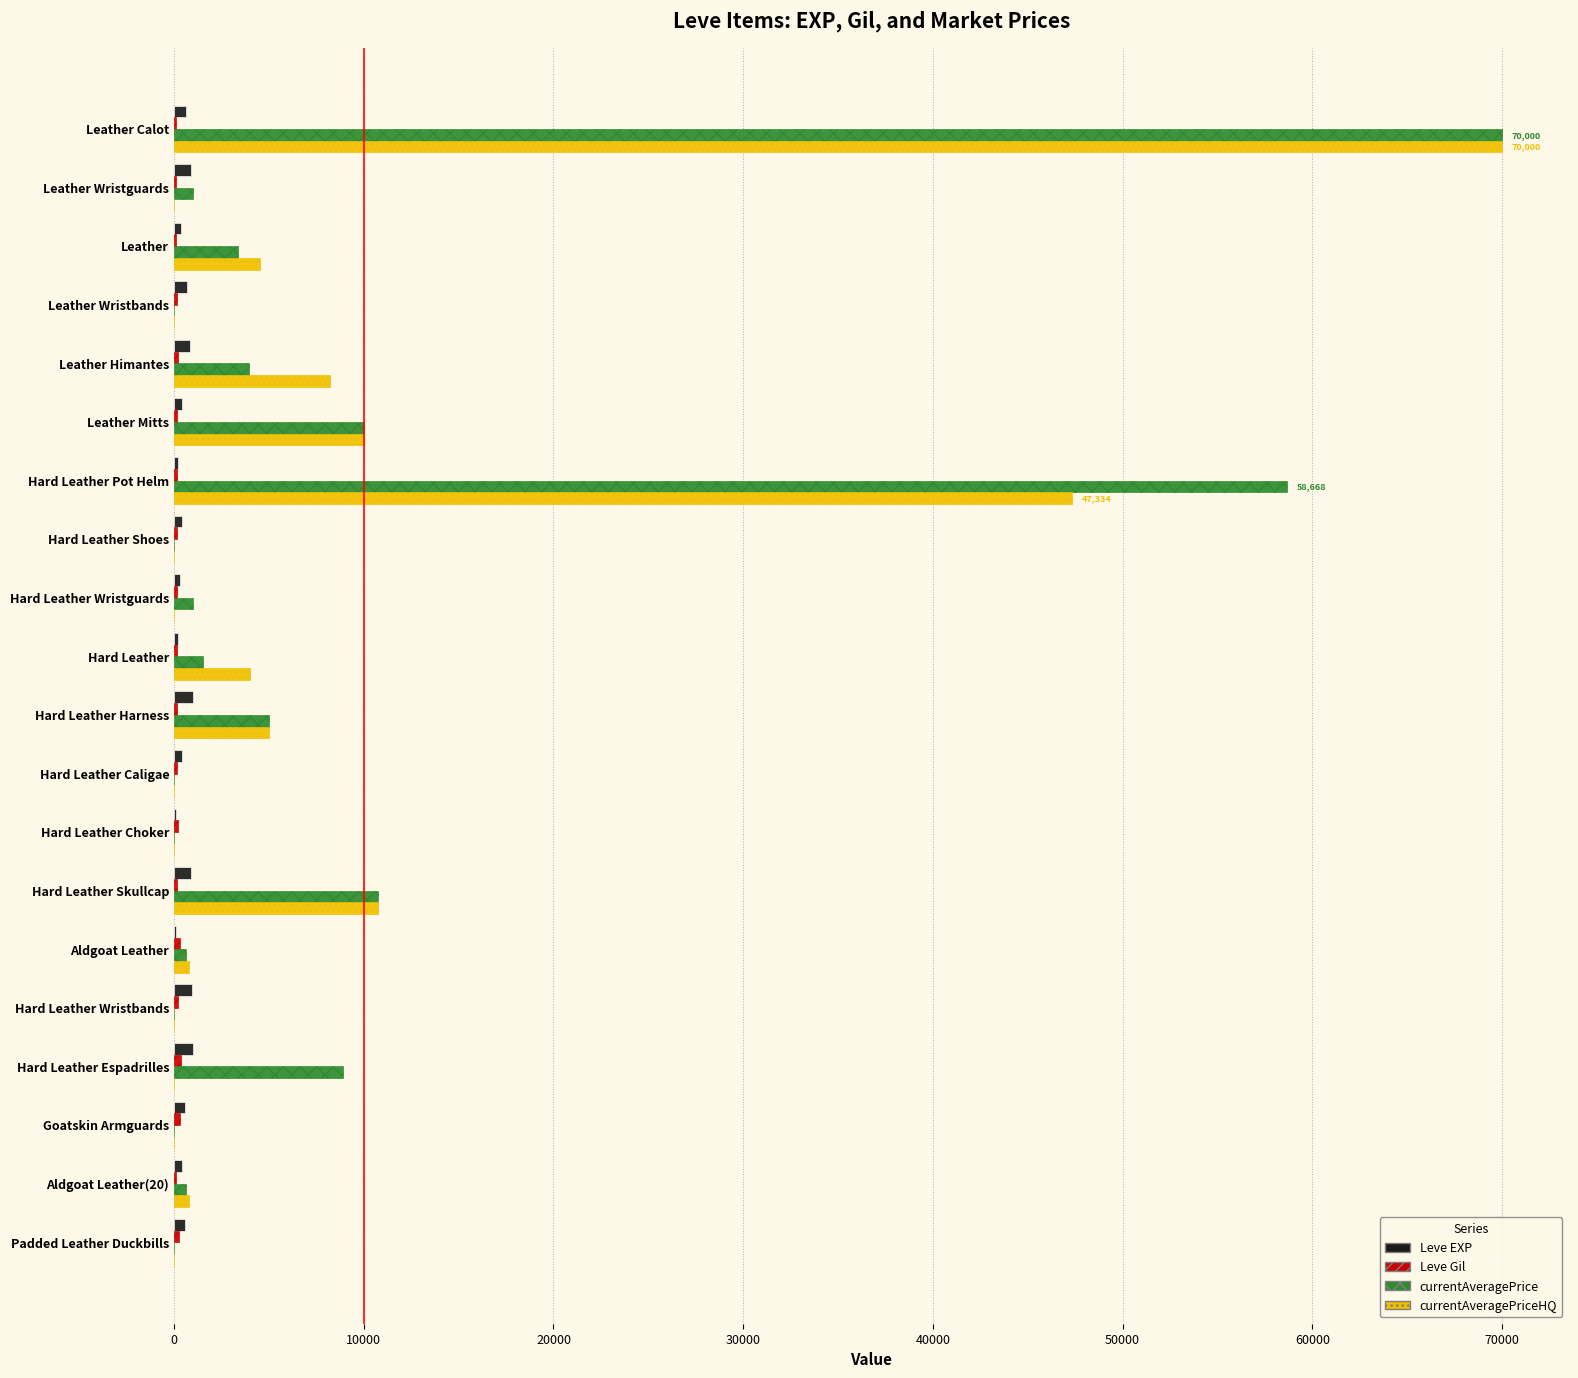

Which category has the highest value across all series?

Leather Calot